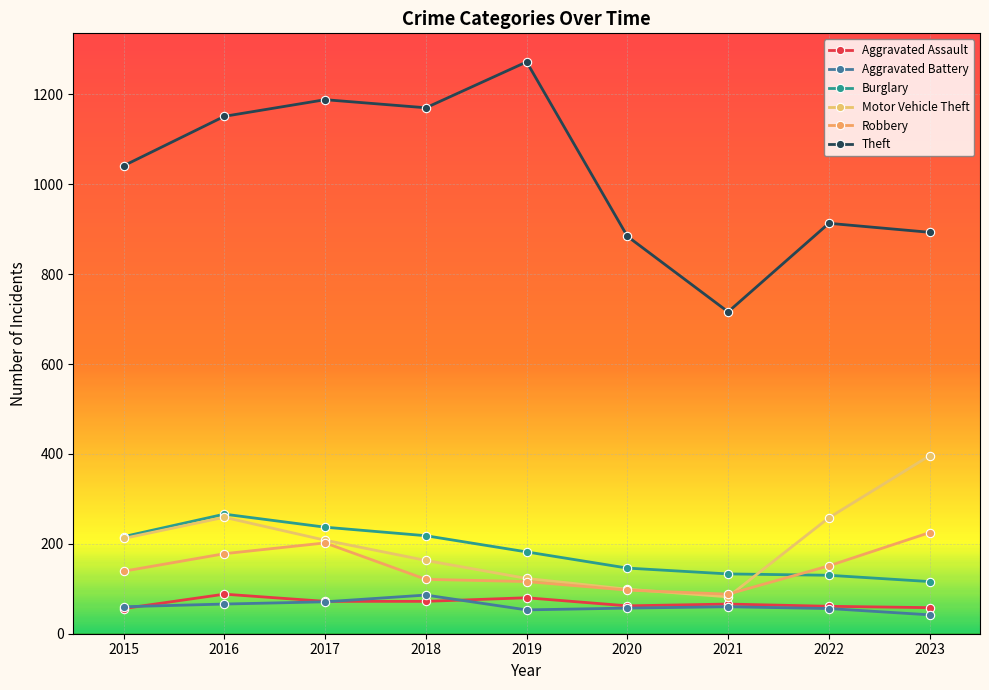

What is the value of the Aggravated Assault point at the 3rd from the left?

72